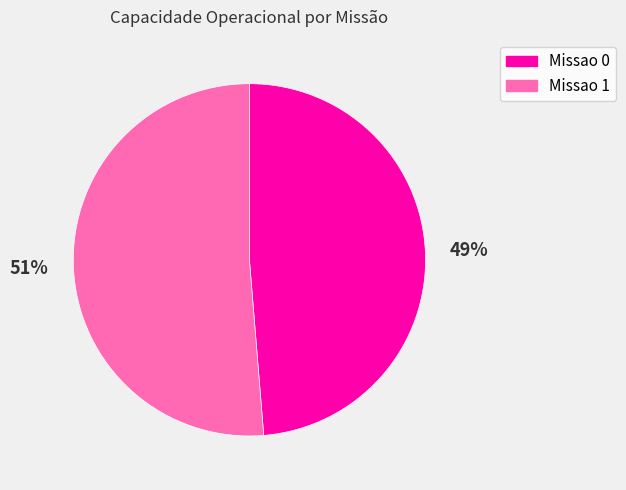

Rank the categories by value from lowest to highest.

Missao 0, Missao 1